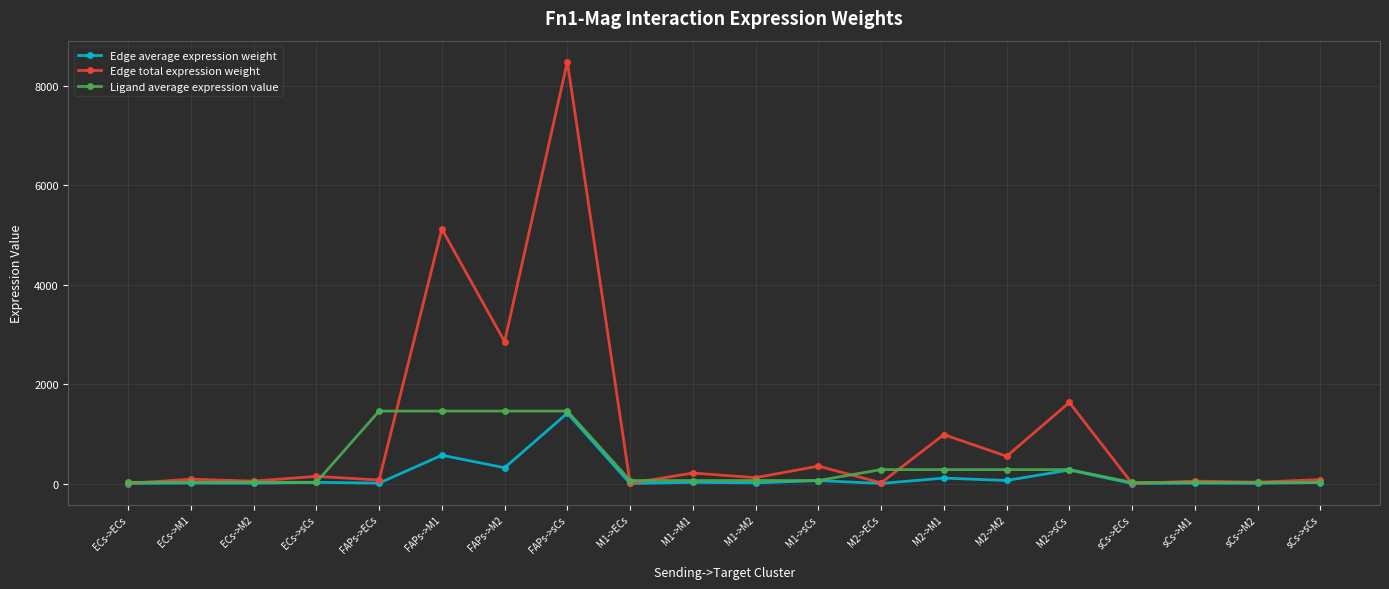

Rank the series by their average value, from highest to lowest.

Edge total expression weight, Ligand average expression value, Edge average expression weight